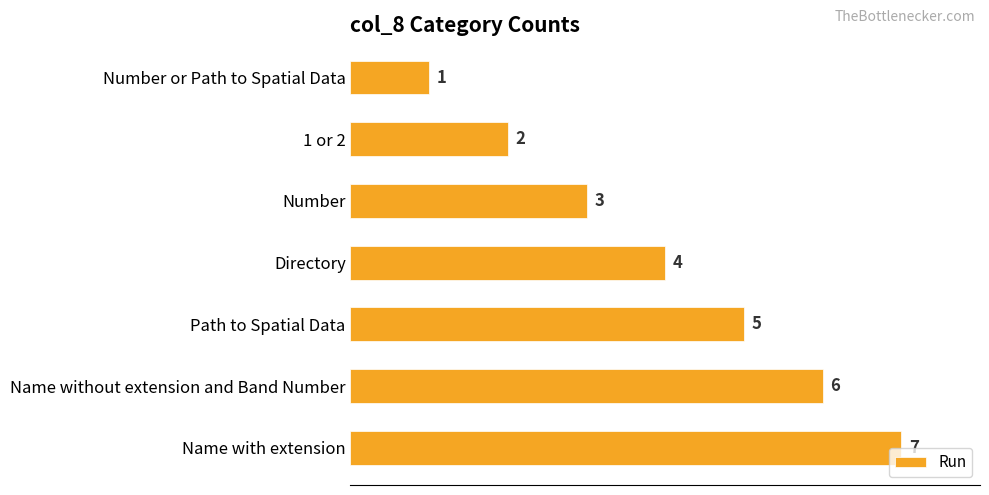

Is it true that the value at Name without extension and Band Number is 8?

False